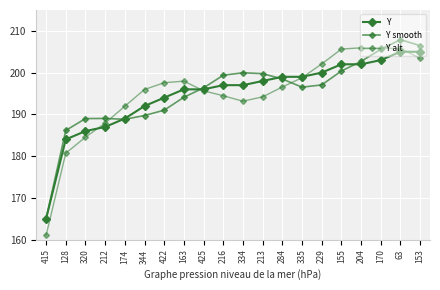

What is the average value of the Y alt series?

195.0